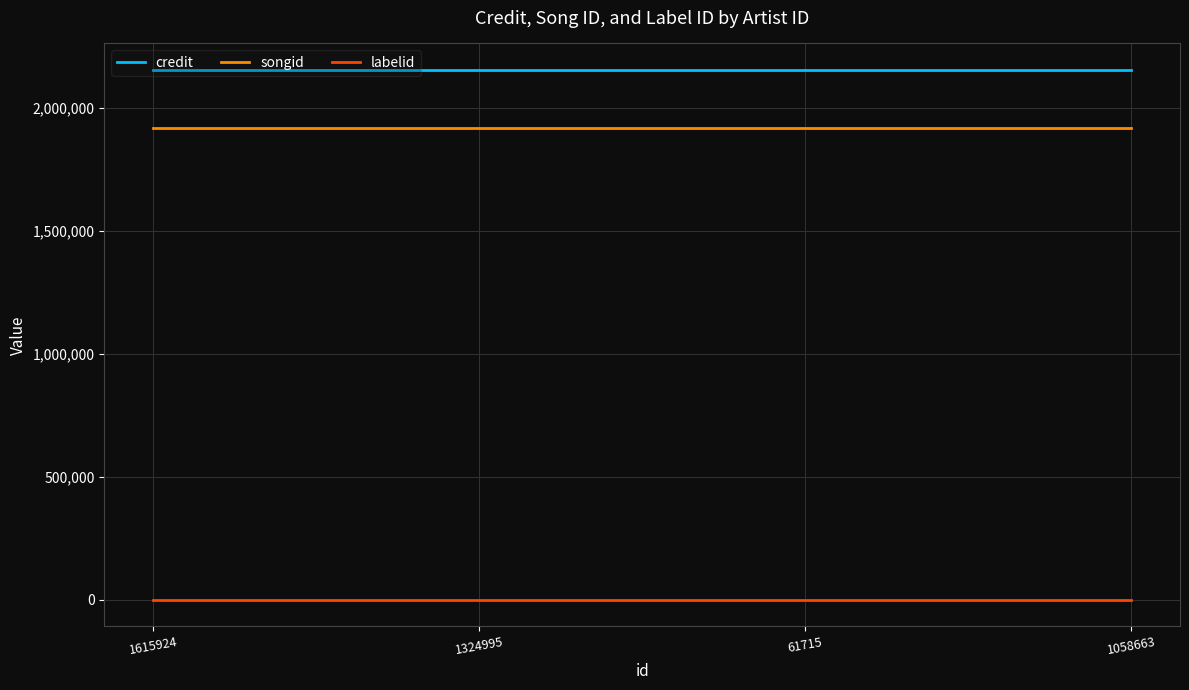

What is the greatest value displayed?

2154087